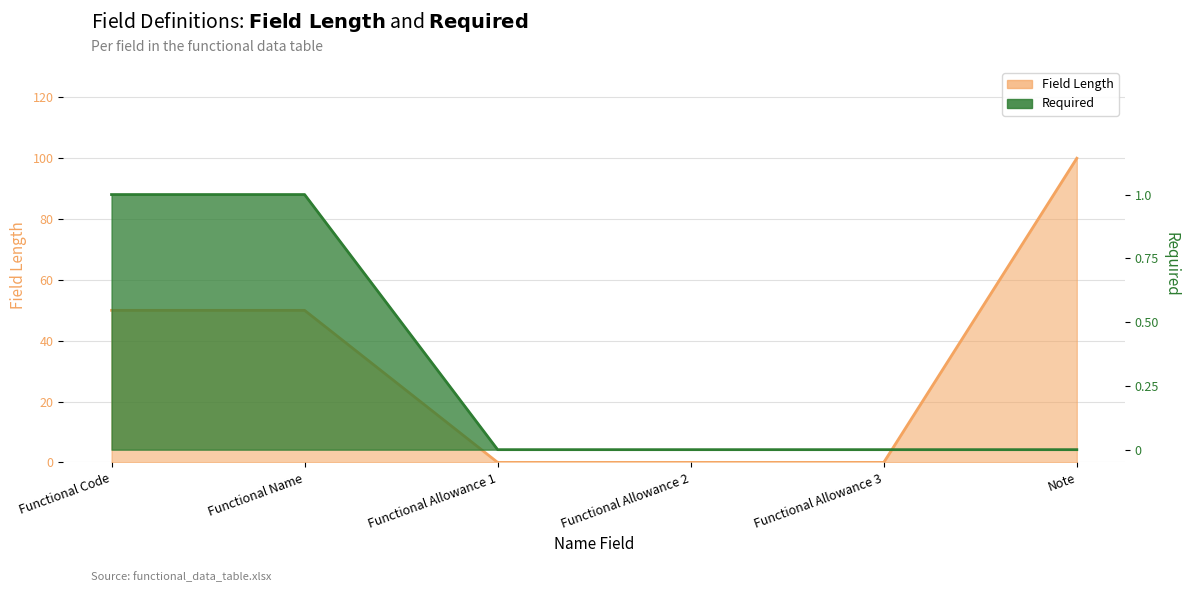

Count the number of categories in the chart.

6